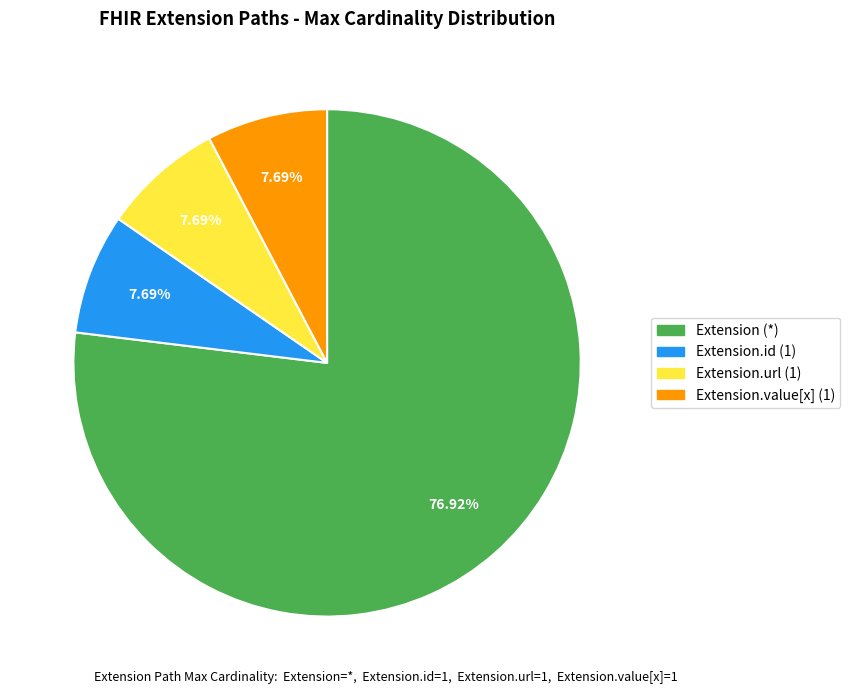

Is there a majority slice in this chart?

Yes